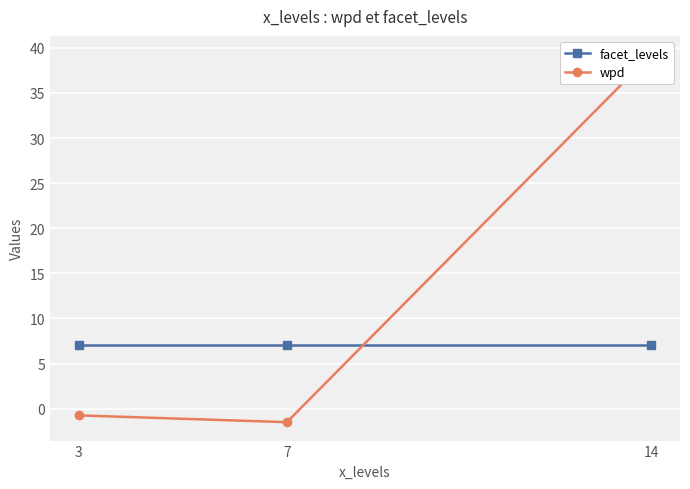

What is the highest value of the wpd series?

39.3